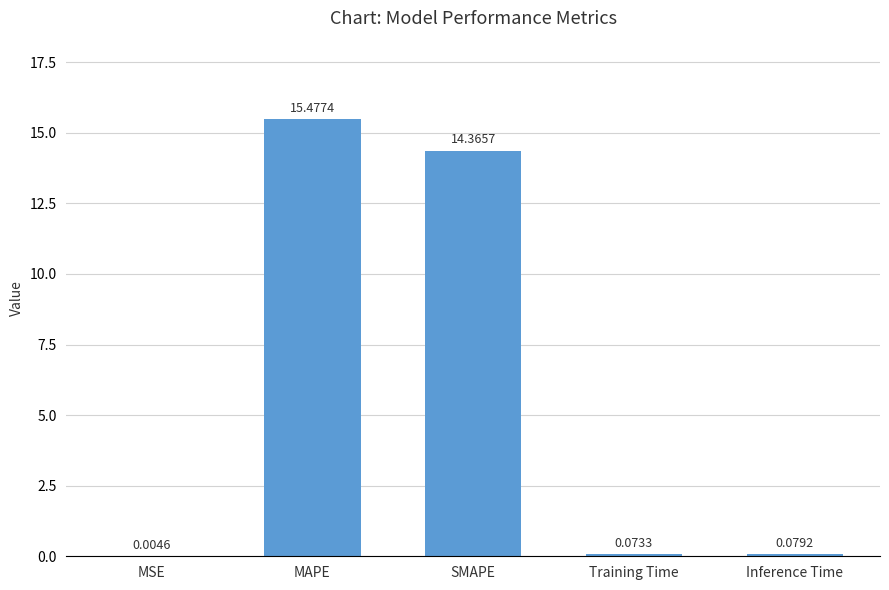

Where is the data nearest to the value 7?

Inference Time